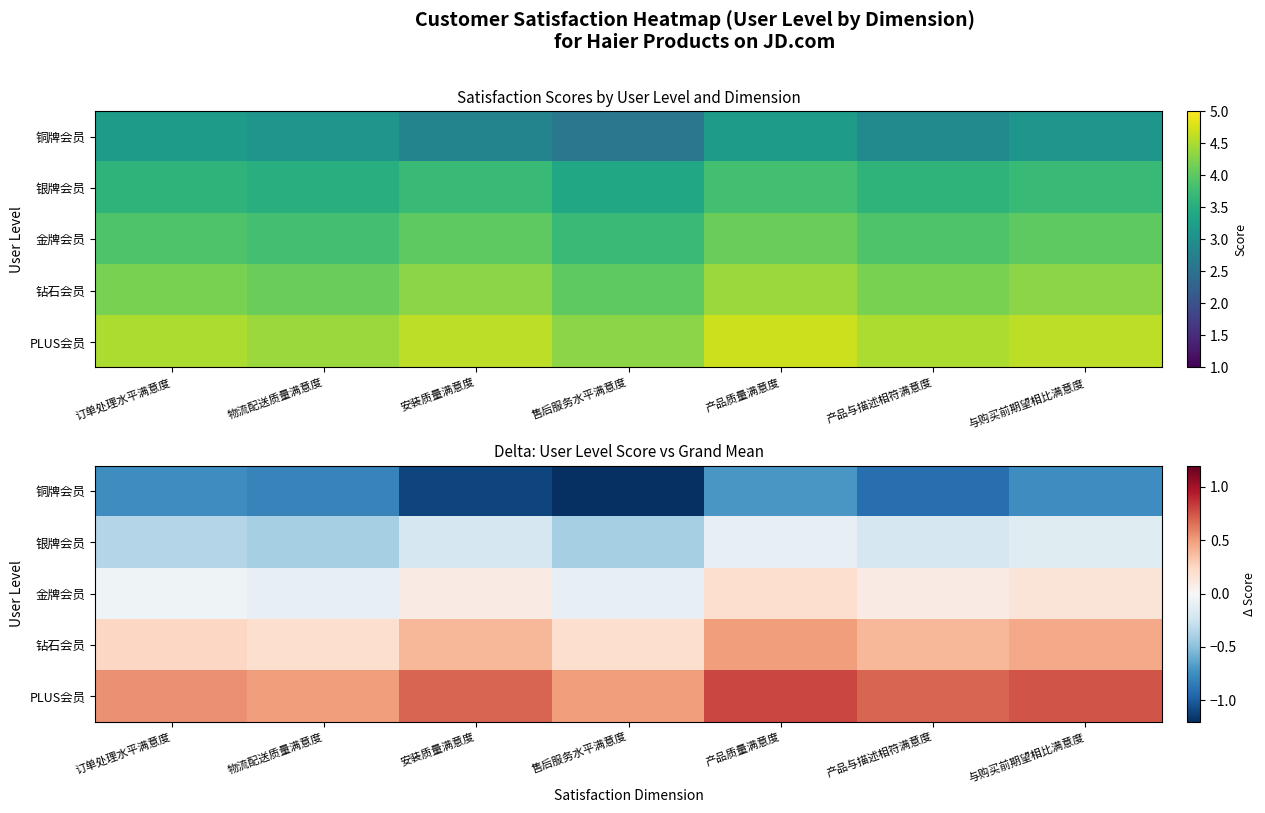

What is the difference between the highest and lowest values at 订单处理水平满意度?

1.3